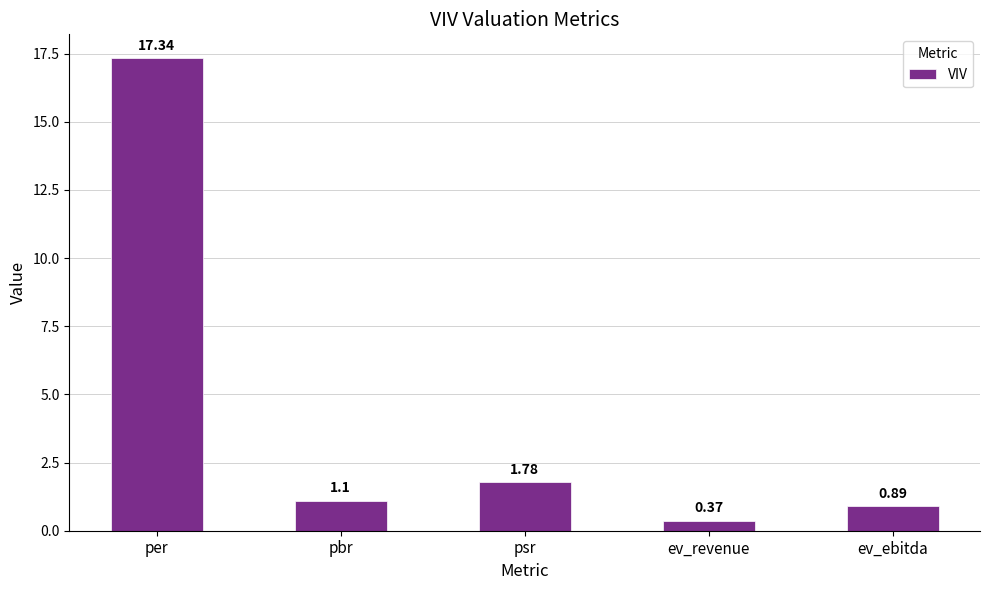

What is the change in value from ev_revenue to ev_ebitda?

+0.5